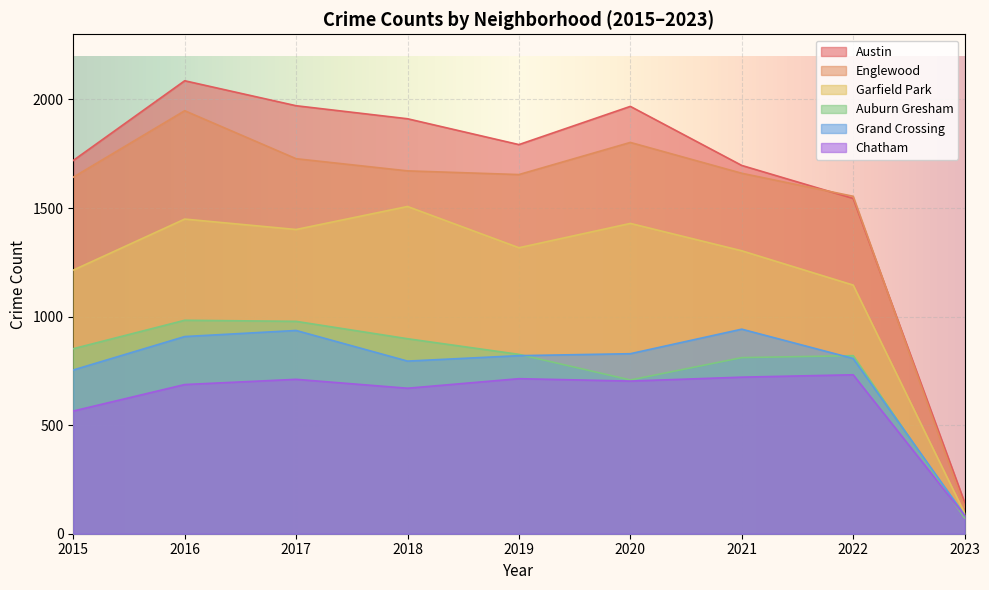

What is the difference between the second highest and minimum values in the Austin series?

1826